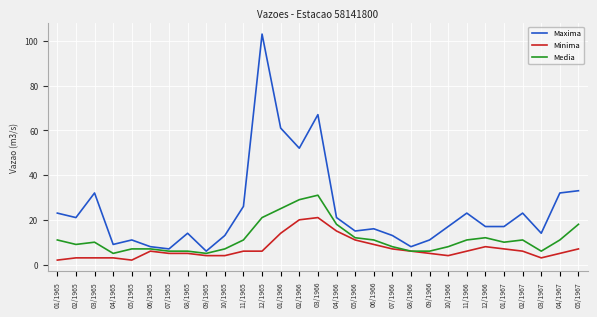

The Media series shows 18 at 05/1967. True or false?

True